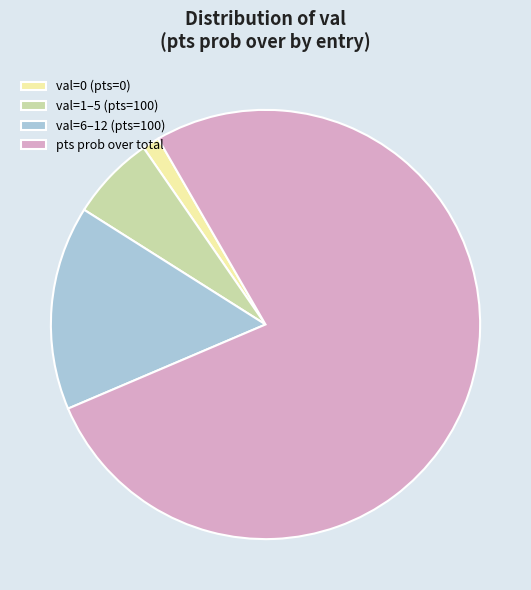

Which has a higher value, val=6–12 (pts=100) or val=0 (pts=0)?

val=6–12 (pts=100)